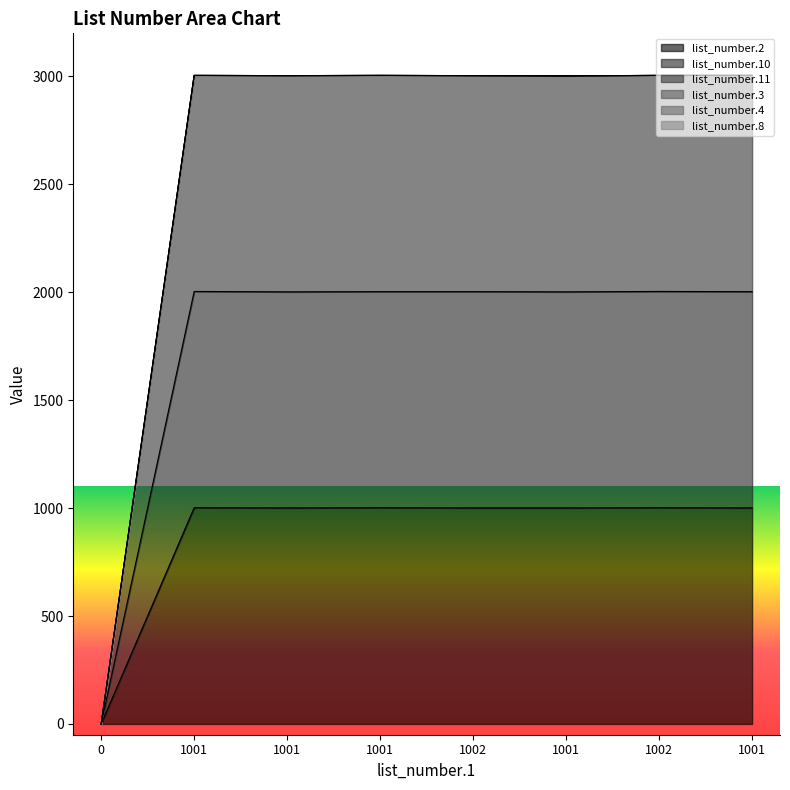

What is the difference between the maximum and minimum values in the list_number.10 series?

2004